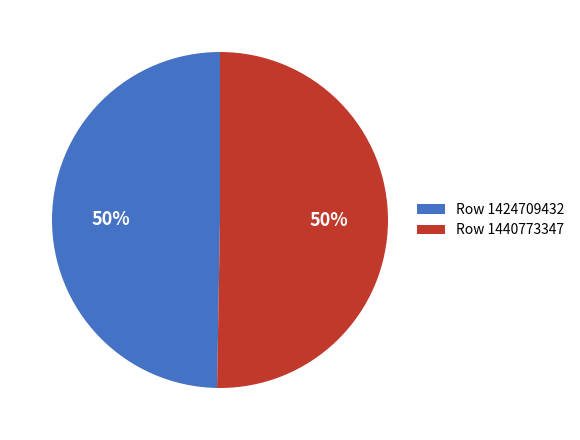

What is the ratio of the value at Row 1440773347 to the value at Row 1424709432?

1.0